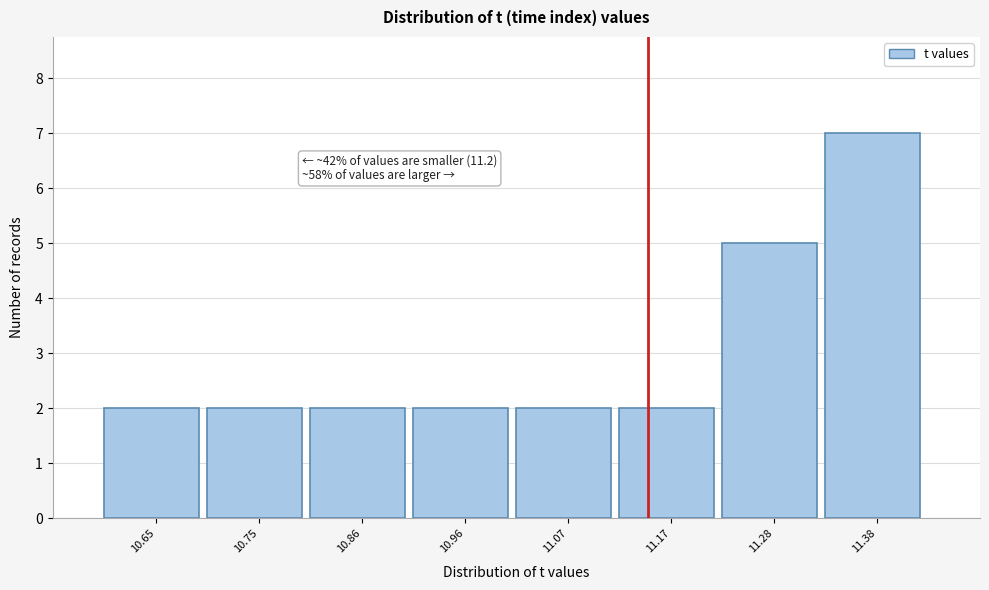

Reading right to left, what are all the values shown in this chart?

11.38=7	11.28=5	11.17=2	11.07=2	10.96=2	10.86=2	10.75=2	10.65=2